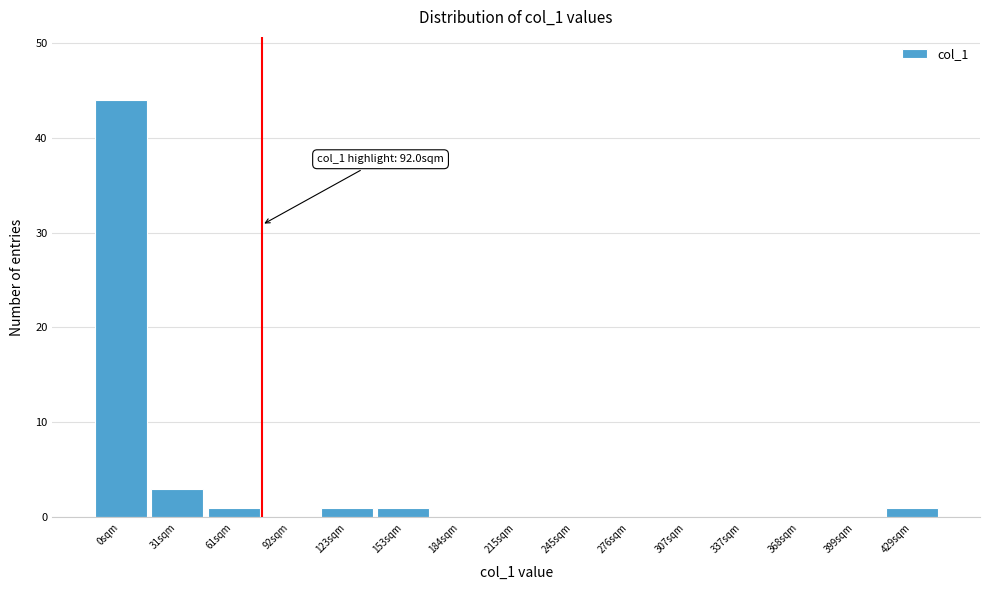

Reading left to right, extract all data points from this chart.

0sqm=44	31sqm=3	61sqm=1	92sqm=0	123sqm=1	153sqm=1	184sqm=0	215sqm=0	245sqm=0	276sqm=0	307sqm=0	337sqm=0	368sqm=0	399sqm=0	429sqm=1